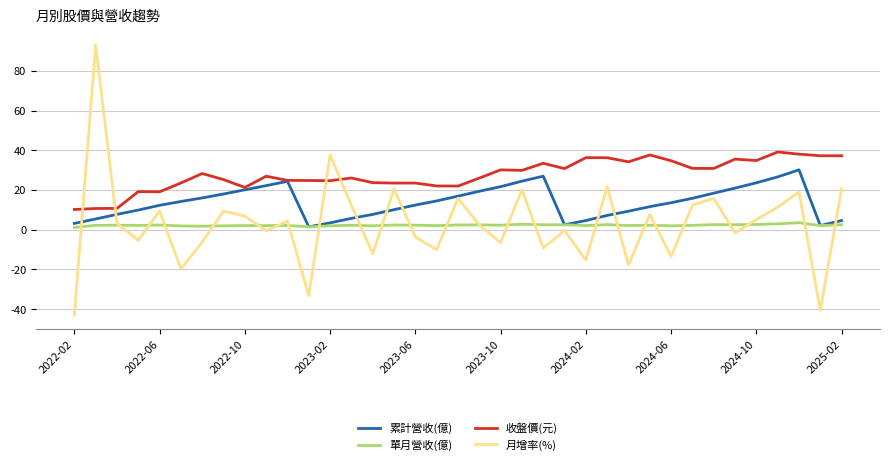

Rank the series by their maximum value, from highest to lowest.

月增率(%), 收盤價(元), 累計營收(億), 單月營收(億)